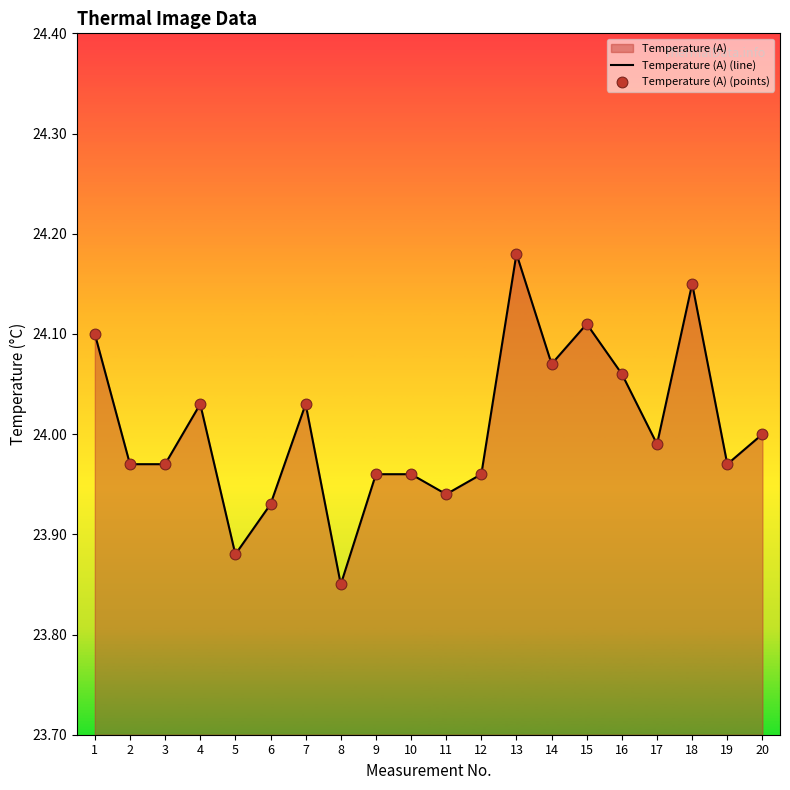

At how many categories does at least one series exceed 23?

20